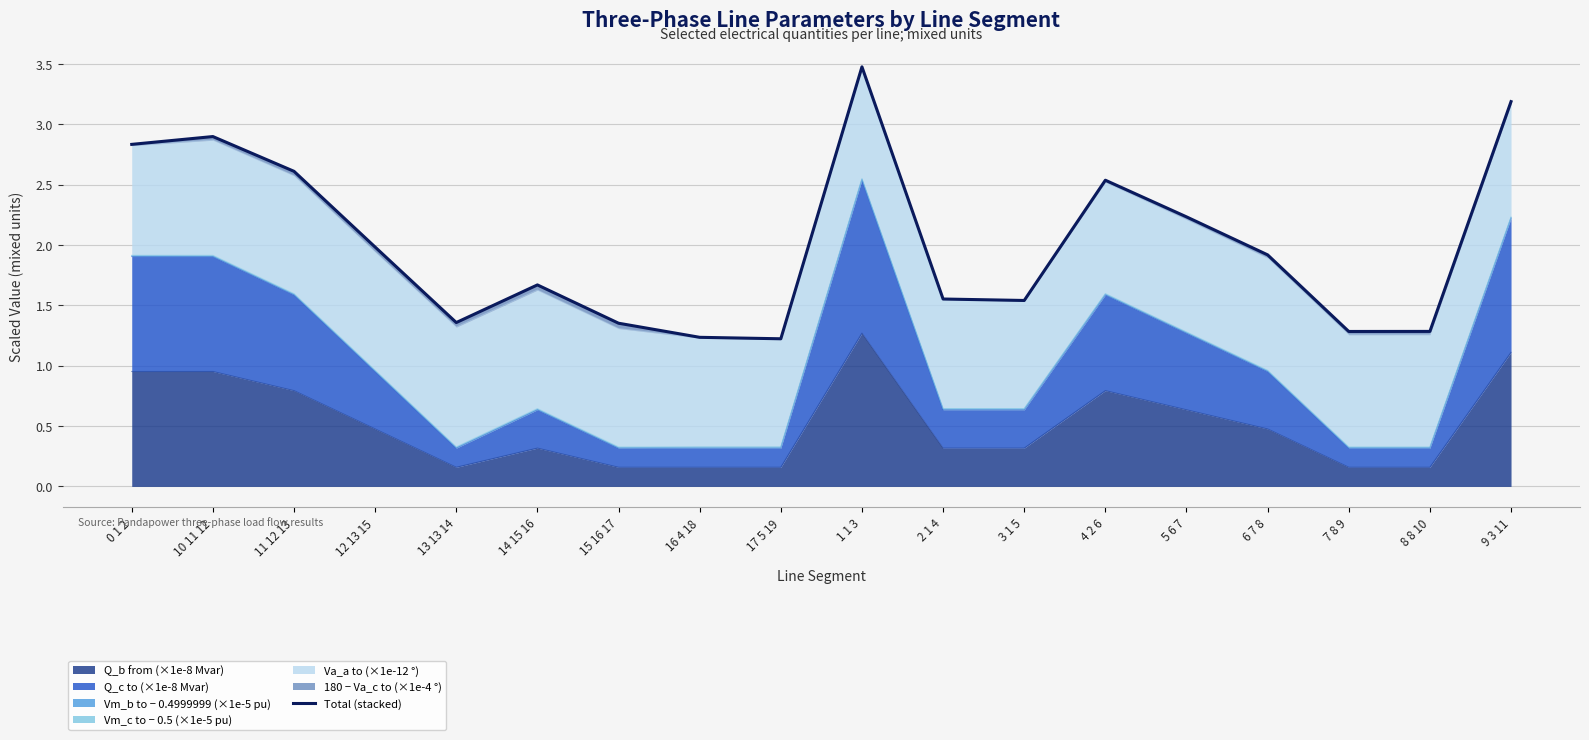

Which label corresponds to the smallest value in the chart?

17 5 19